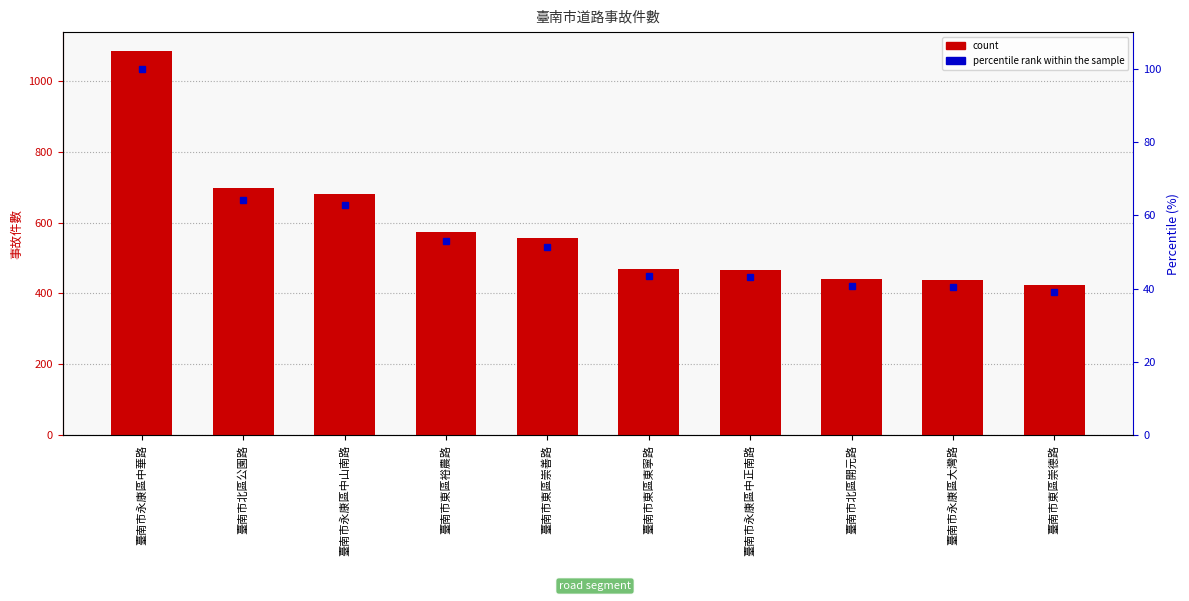

Where is percentile rank within the sample nearest to the value 69?

臺南市北區公園路